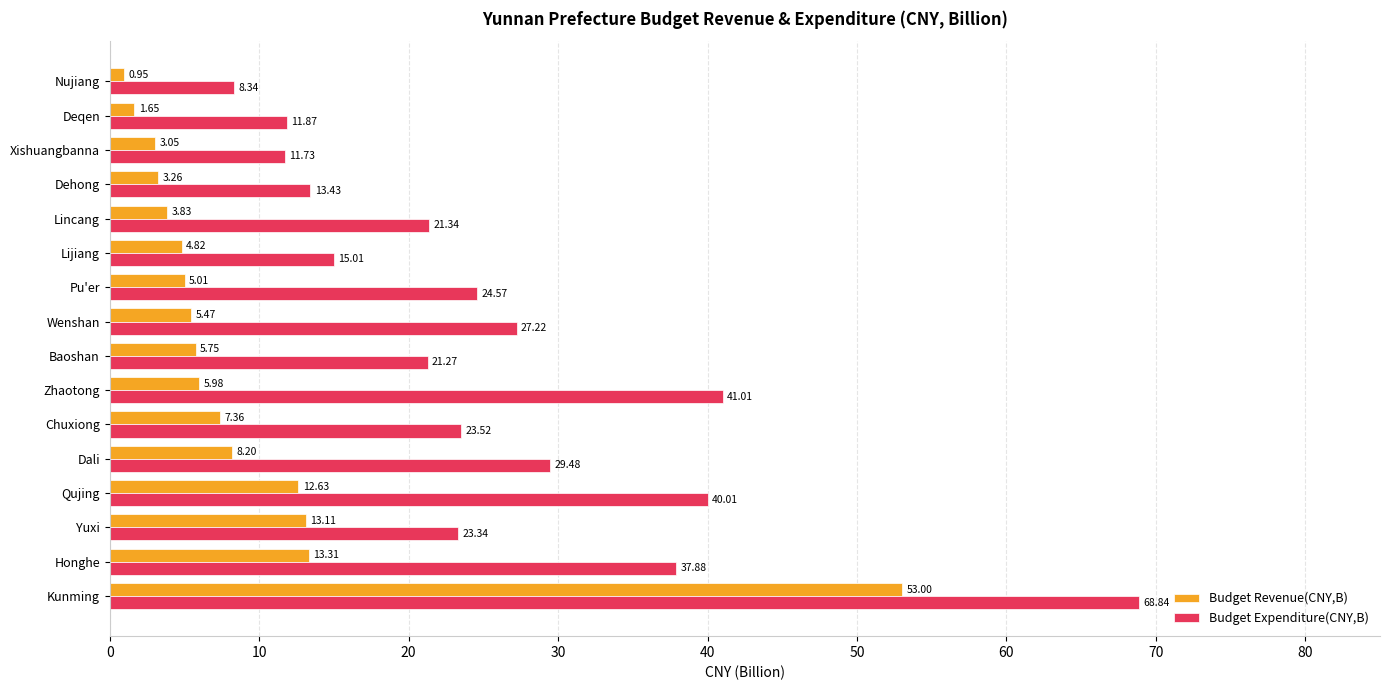

At how many categories does at least one series exceed 43?

1